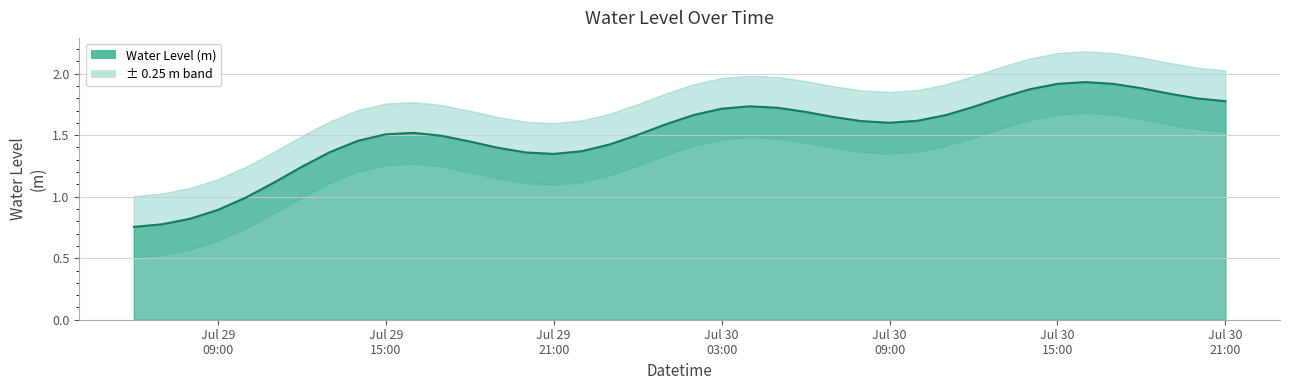

Does the chart display data point markers on the line(s)?

No